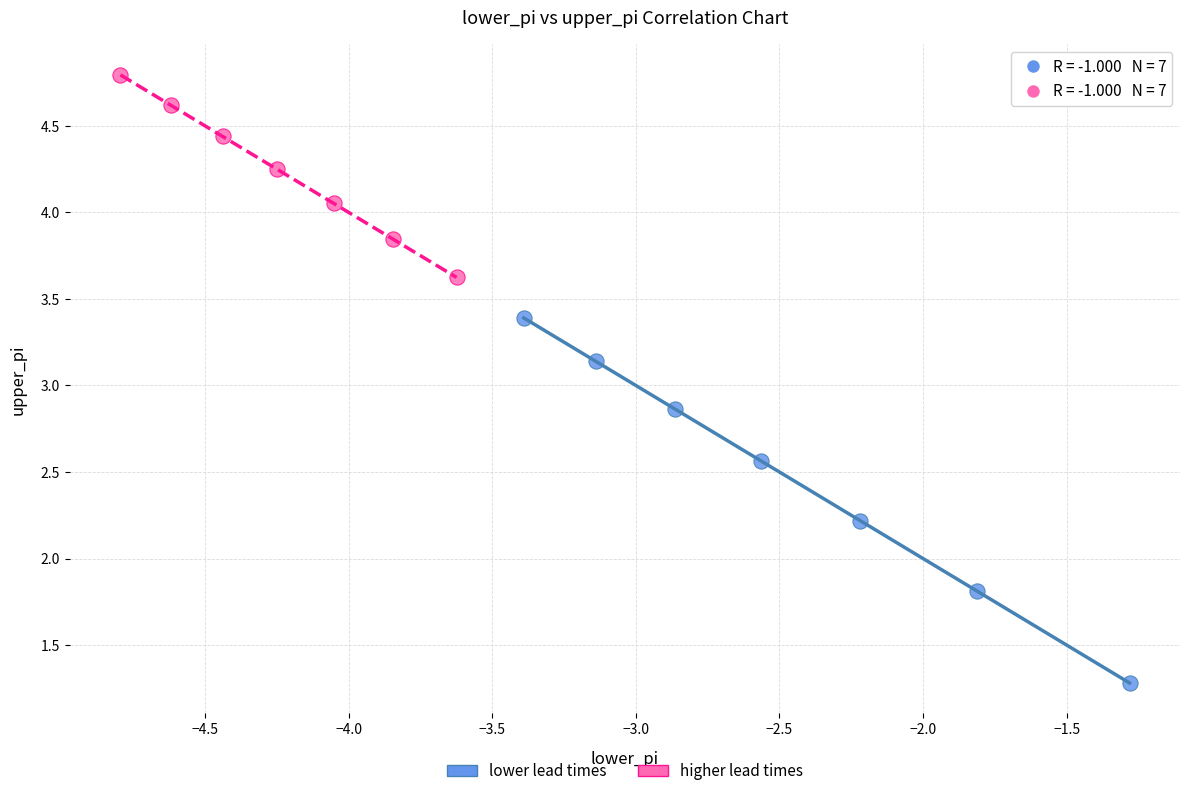

Which series reaches the maximum Y coordinate?

higher lead times